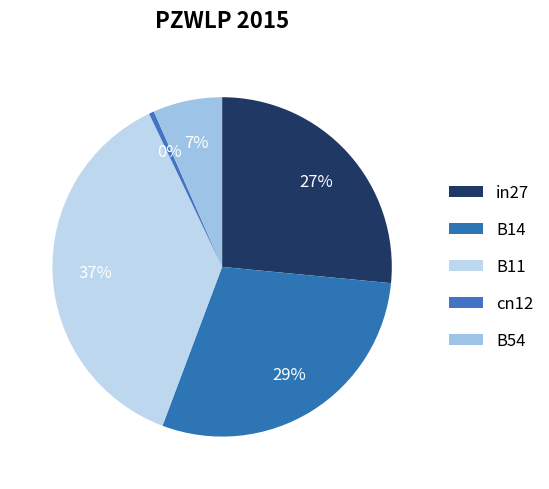

The B54 slice represents 1% of the pie. True or false?

False